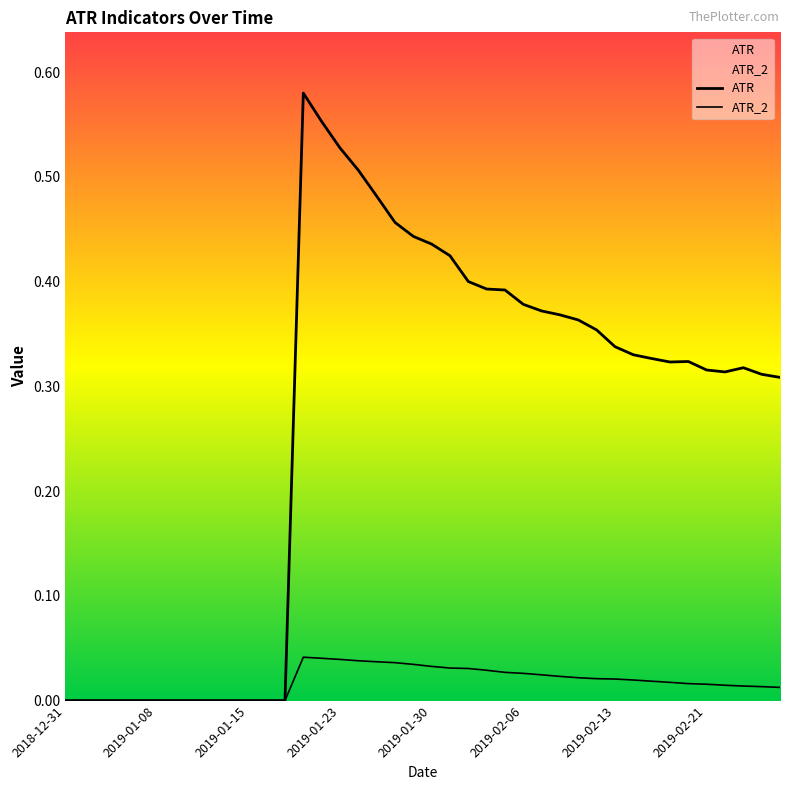

Which series has the largest total across all categories?

ATR